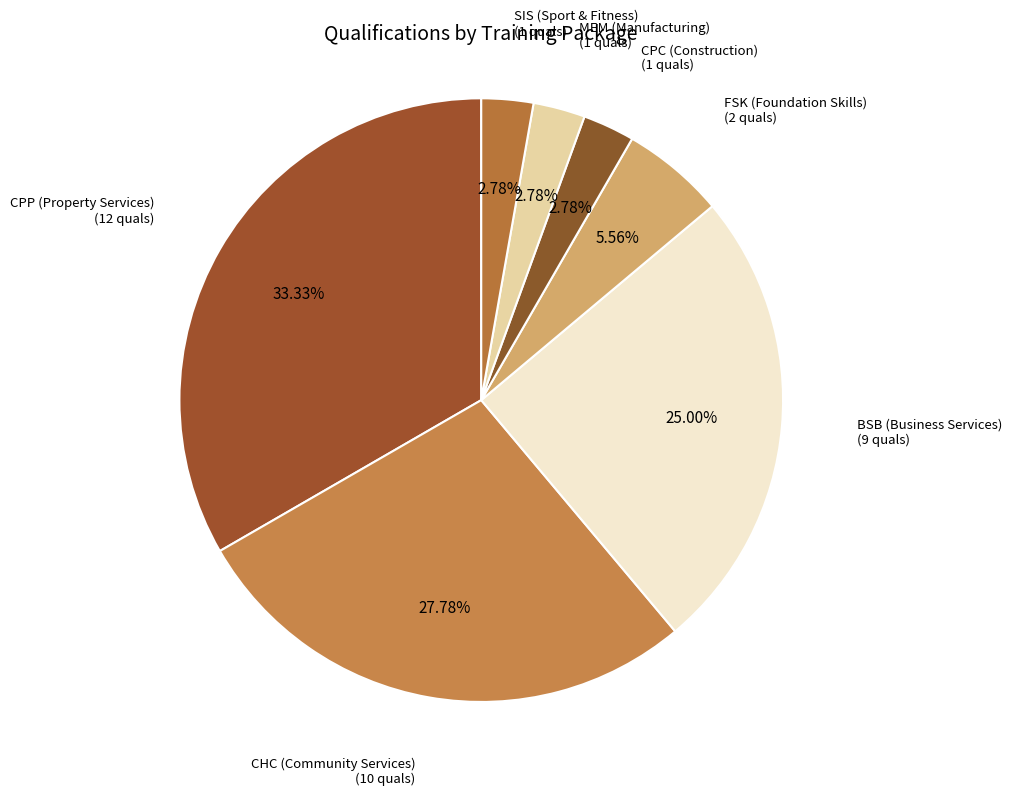

Does CHC (Community Services) account for over 50% of the chart?

No